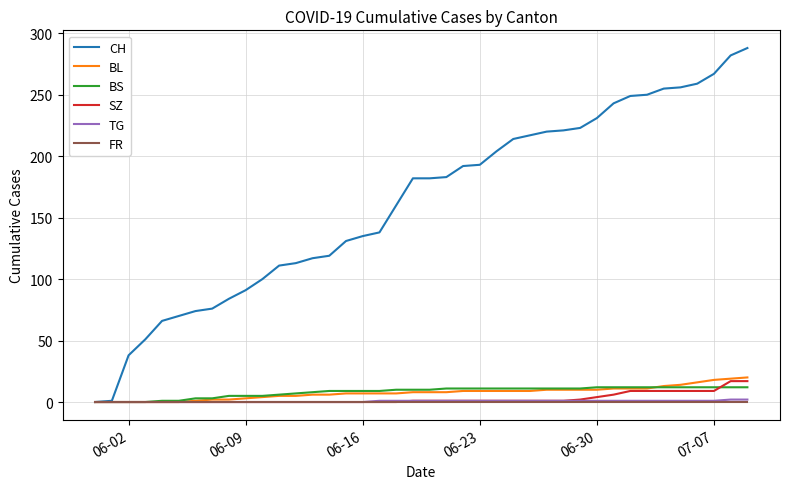

Which series has the largest range (max minus min)?

CH